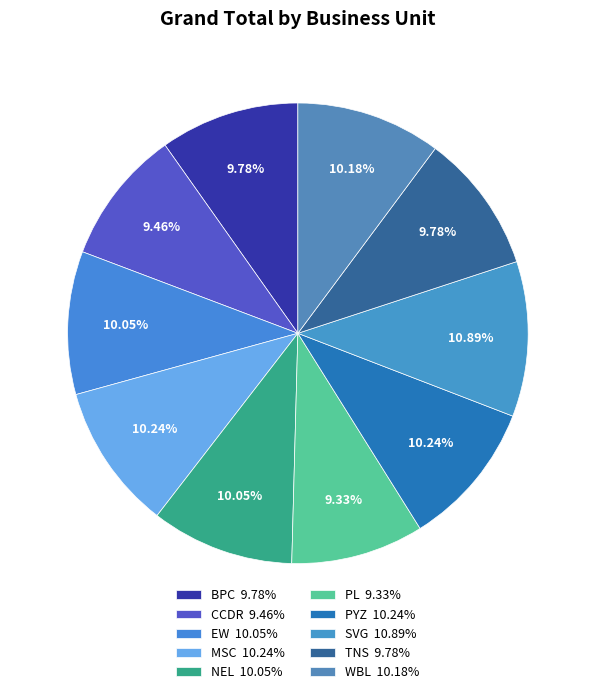

Does any single category account for the majority?

No